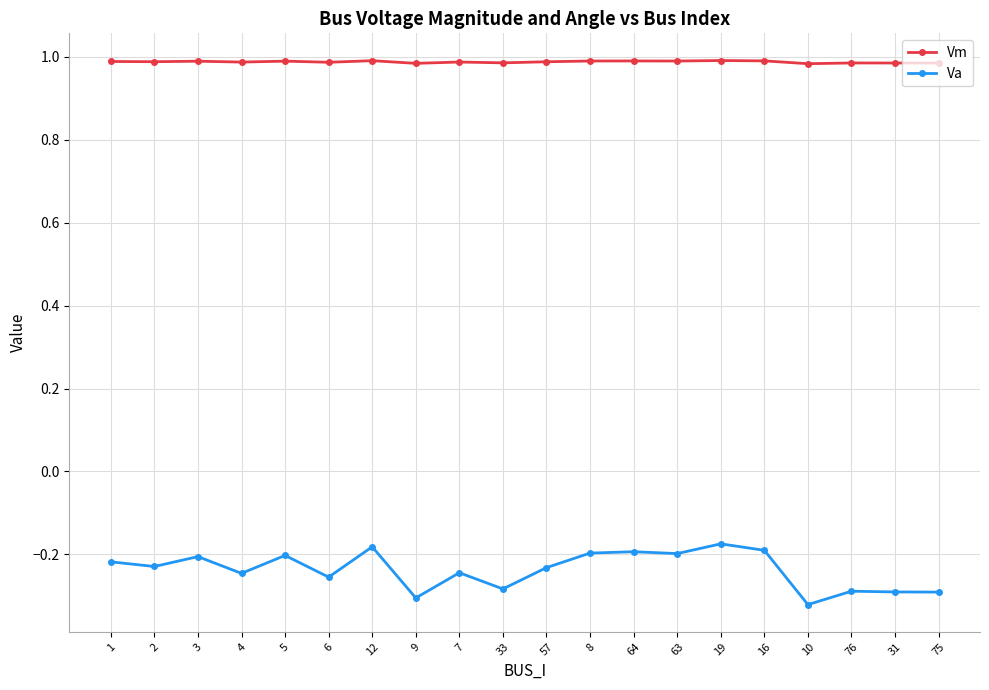

Is it true that Va equals -0.2 at 12?

True